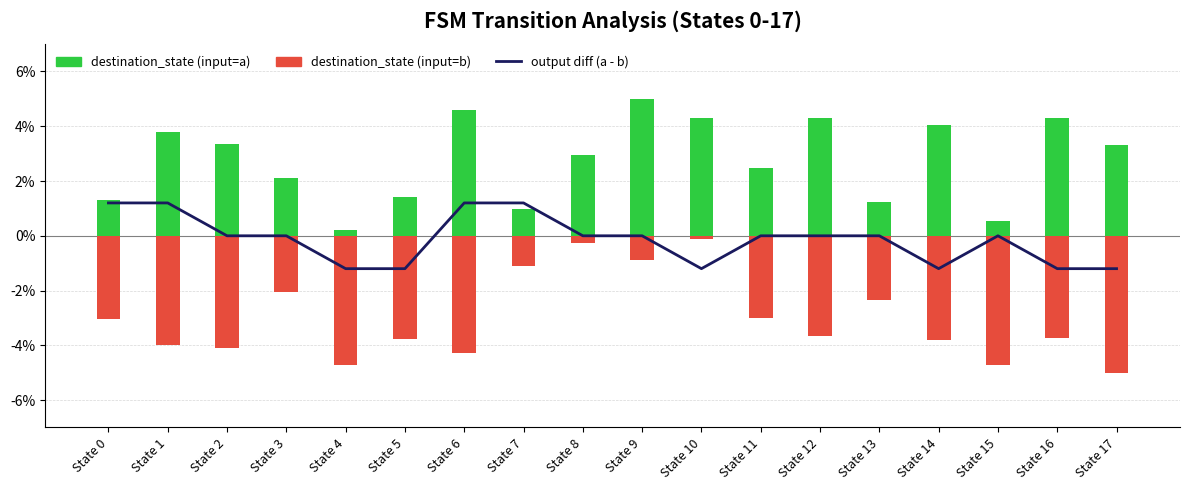

Are the bars horizontal?

No